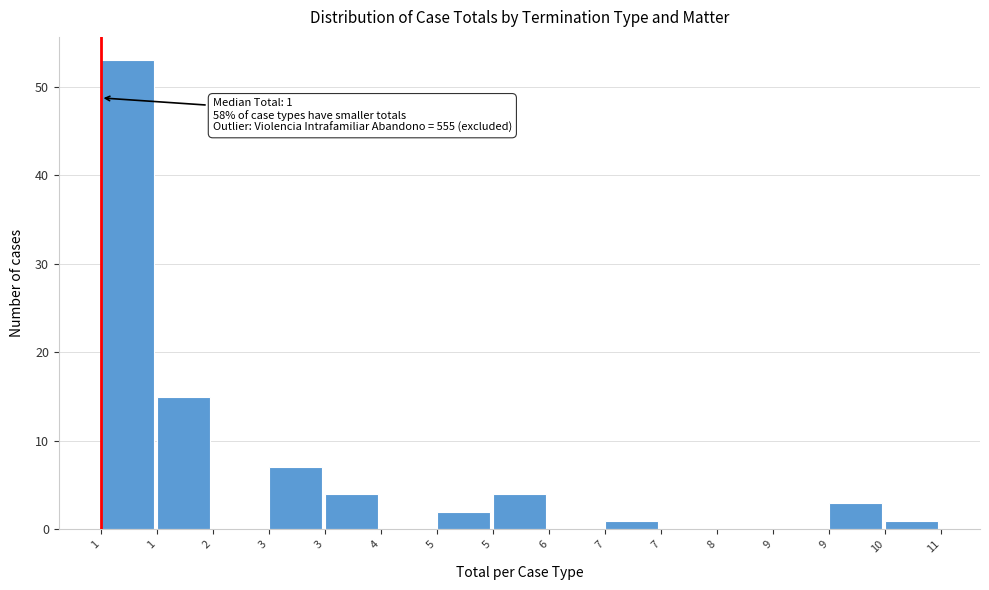

How many categories are shown in the chart?

15